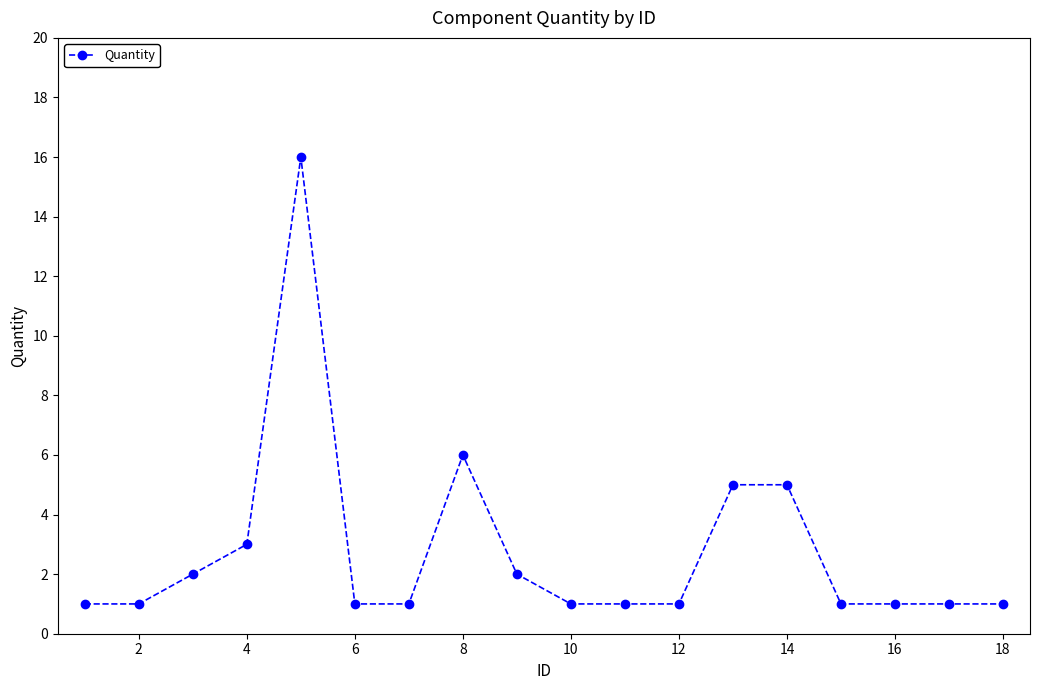

What is the smallest value displayed?

1